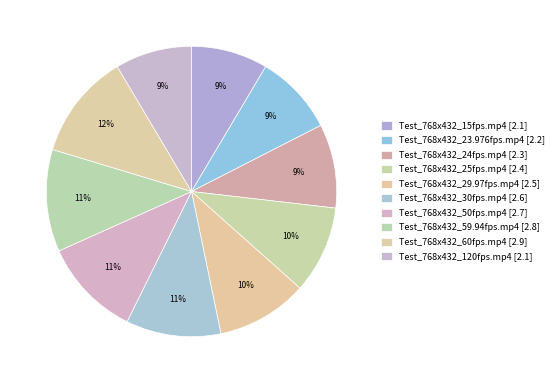

How many slices are in this pie chart?

10